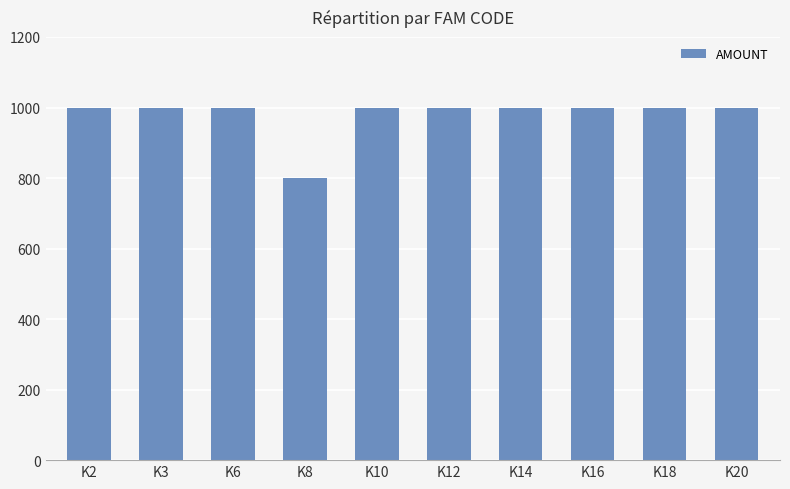

What is the difference between the values at K8 and K18?

200